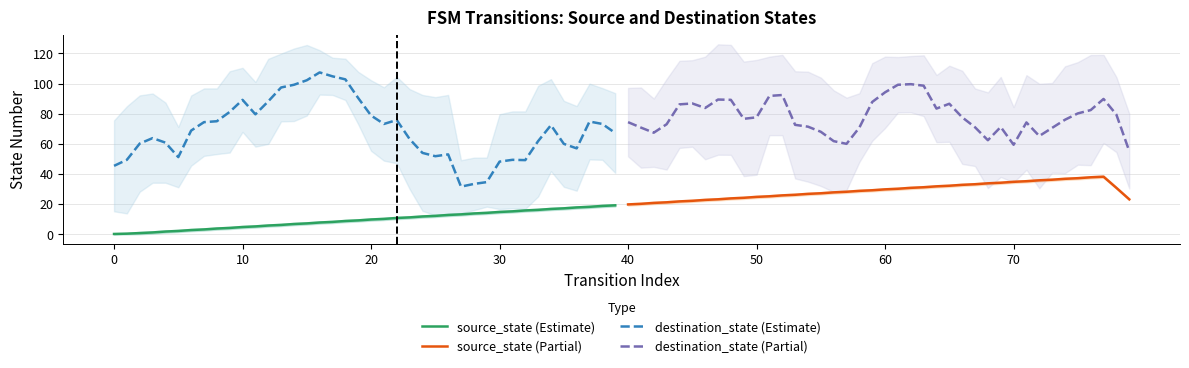

Which series has the largest total across all categories?

destination_state (Partial)